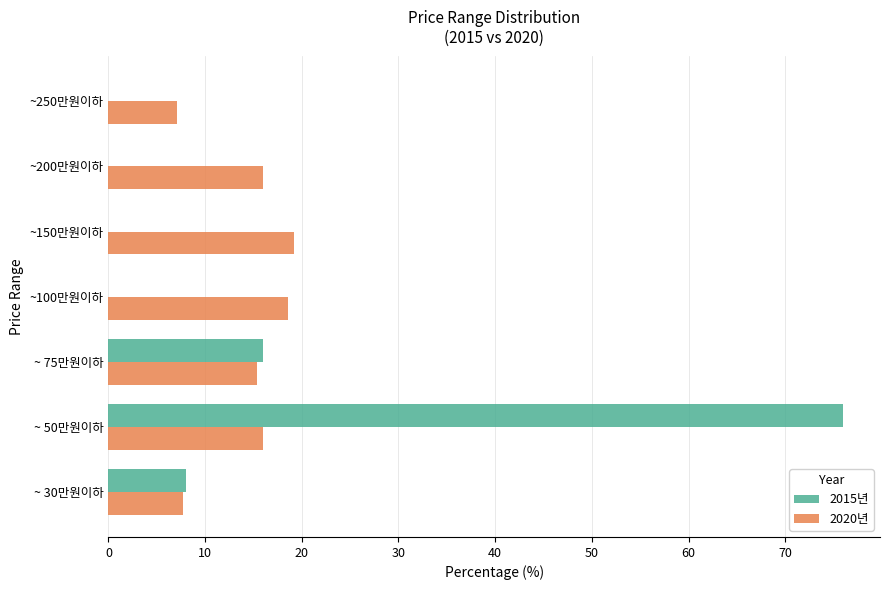

Is the value of 2020년 at ~ 50만원이하 greater than the value of 2015년 at ~ 30만원이하?

Yes